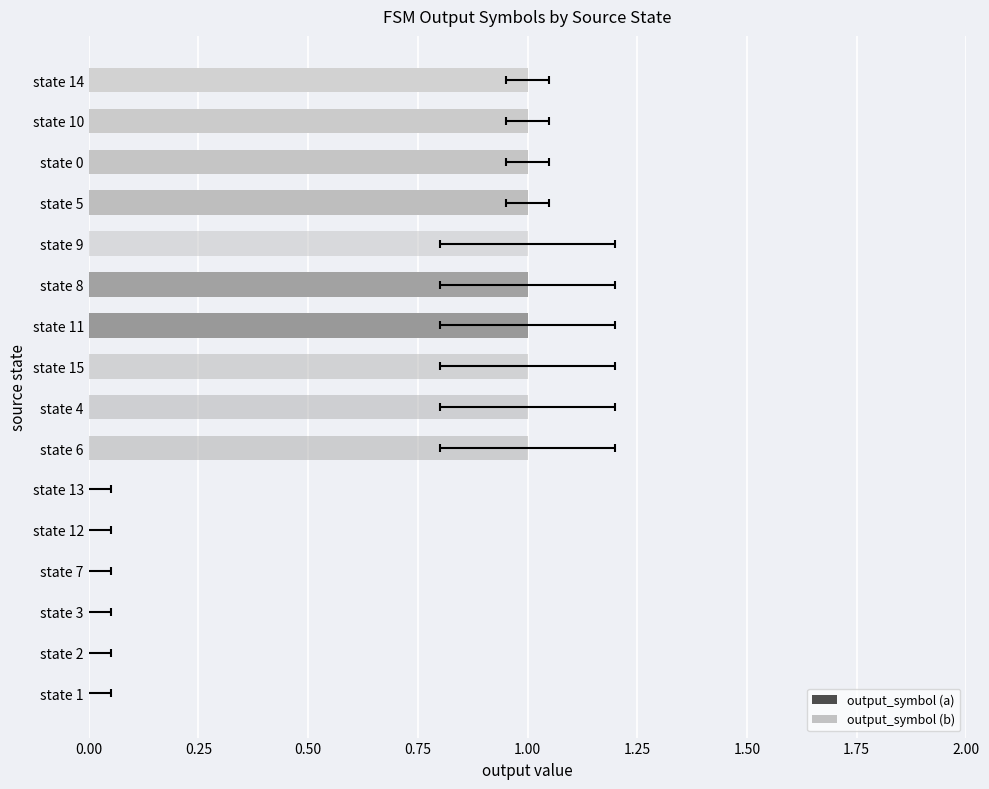

Reading right to left, what are all the values shown in this chart?

output_symbol (a): 1	1	1	1	0	1	1	0	0	0	0	0	0	0	0	0
output_symbol (b): 1	1	1	1	1	0	0	1	1	1	0	0	0	0	0	0